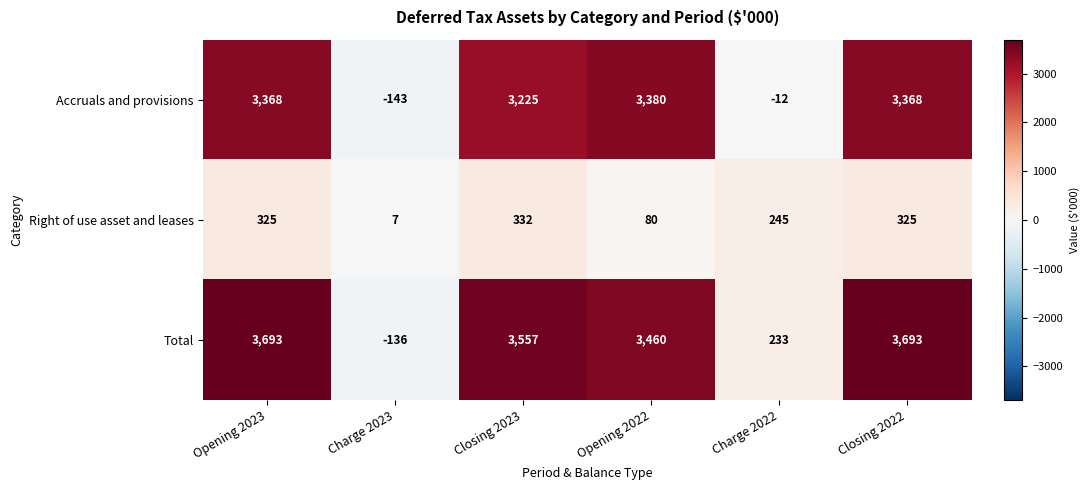

Reading left to right, list all the values displayed in this chart.

Accruals and provisions: Opening 2023=3368	Charge 2023=-143	Closing 2023=3225	Opening 2022=3380	Charge 2022=-12	Closing 2022=3368
Right of use asset and leases: Opening 2023=325	Charge 2023=7	Closing 2023=332	Opening 2022=80	Charge 2022=245	Closing 2022=325
Total: Opening 2023=3693	Charge 2023=-136	Closing 2023=3557	Opening 2022=3460	Charge 2022=233	Closing 2022=3693